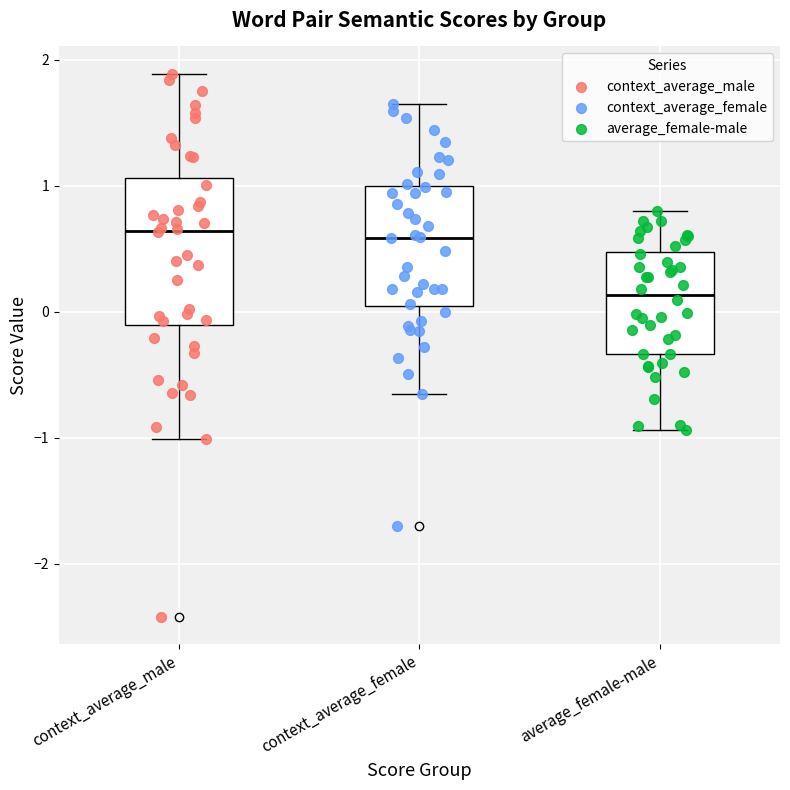

Where does the median line of the box for context_average_male sit on the y-axis? The values are not printed on the chart, so give them approximately, as read against the axis.

0.6